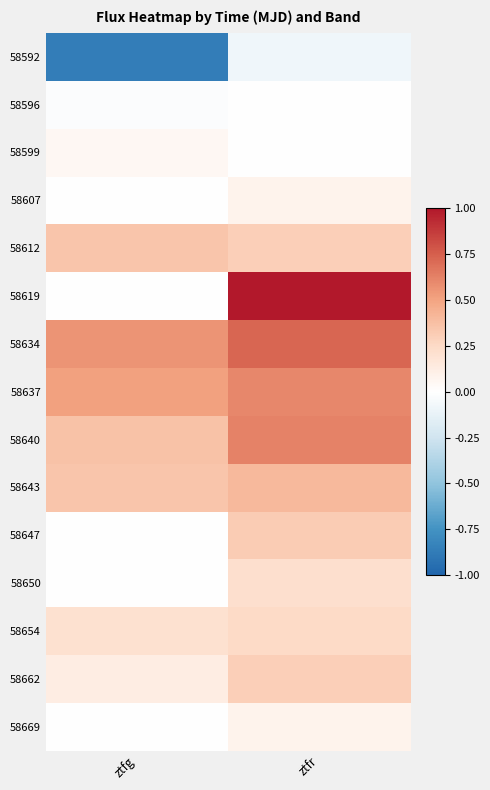

At ztfr, list the series in order from largest to smallest.

58619, 58634, 58640, 58637, 58643, 58647, 58612, 58662, 58654, 58650, 58607, 58669, 58596, 58599, 58592